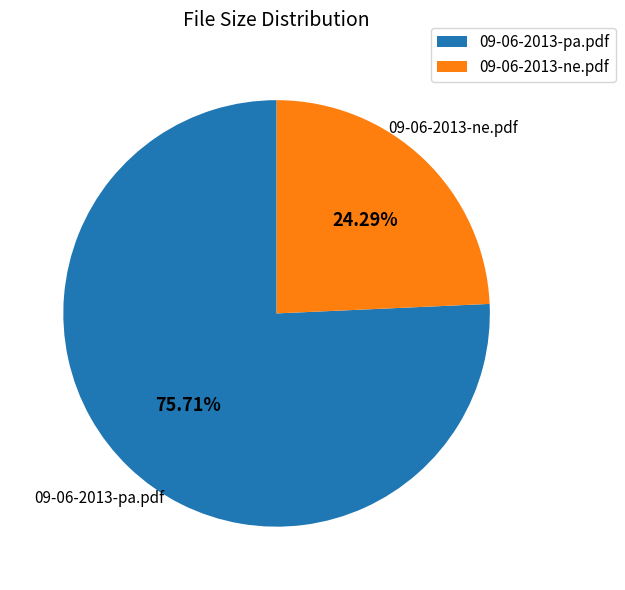

Between 09-06-2013-ne.pdf and 09-06-2013-pa.pdf, which is larger?

09-06-2013-pa.pdf